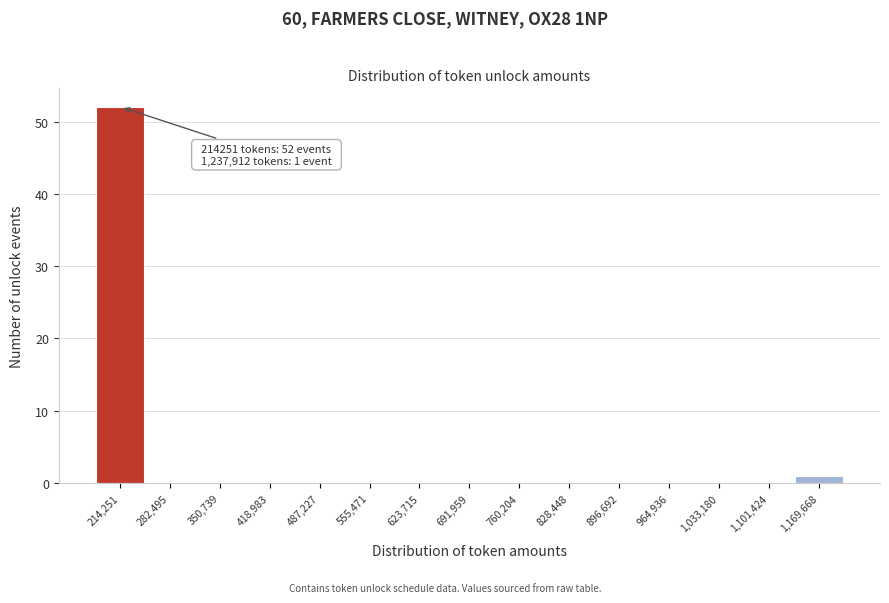

Reading right to left, what are all the values shown in this chart?

1,169,668=1	1,101,424=0	1,033,180=0	964,936=0	896,692=0	828,448=0	760,204=0	691,959=0	623,715=0	555,471=0	487,227=0	418,983=0	350,739=0	282,495=0	214,251=52